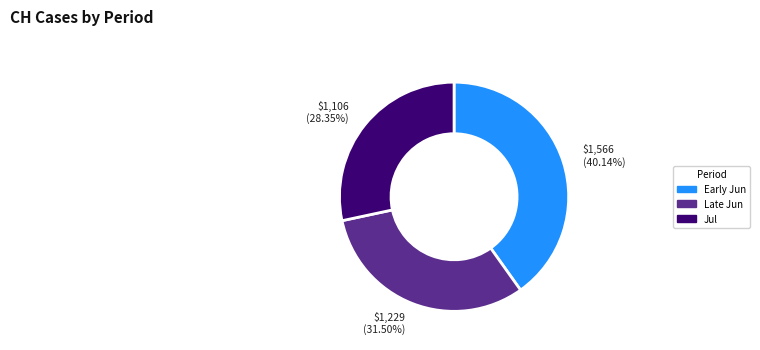

Is there any slice that represents more than half of the pie?

No